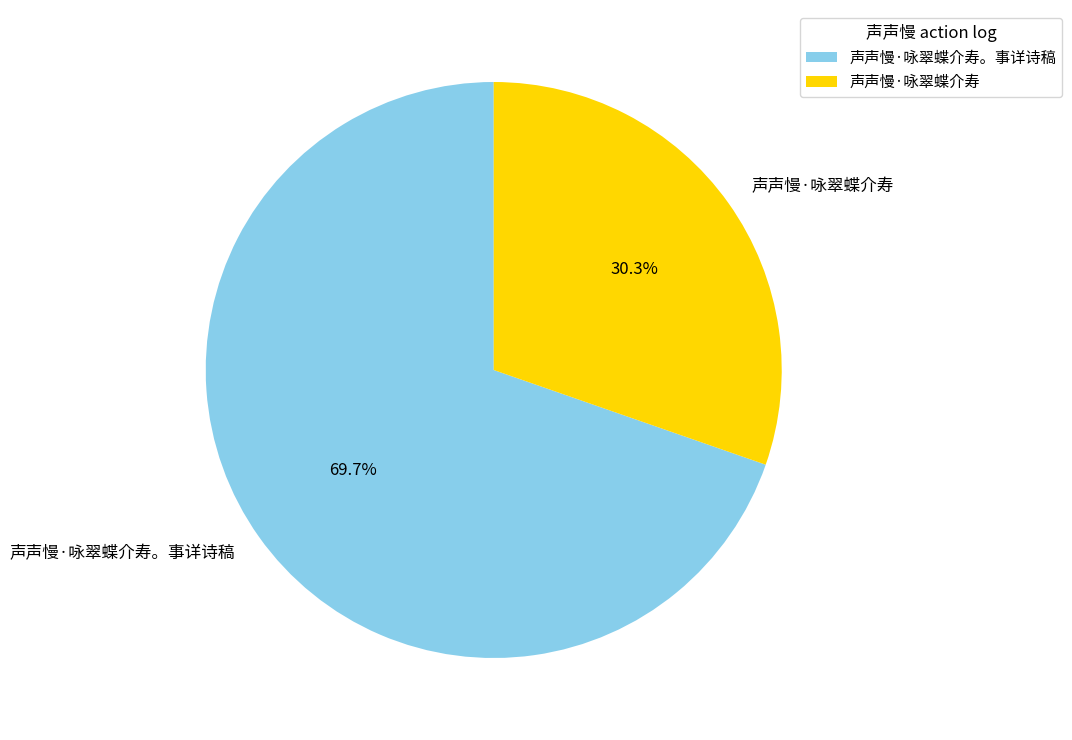

How many slices are in this pie chart?

2